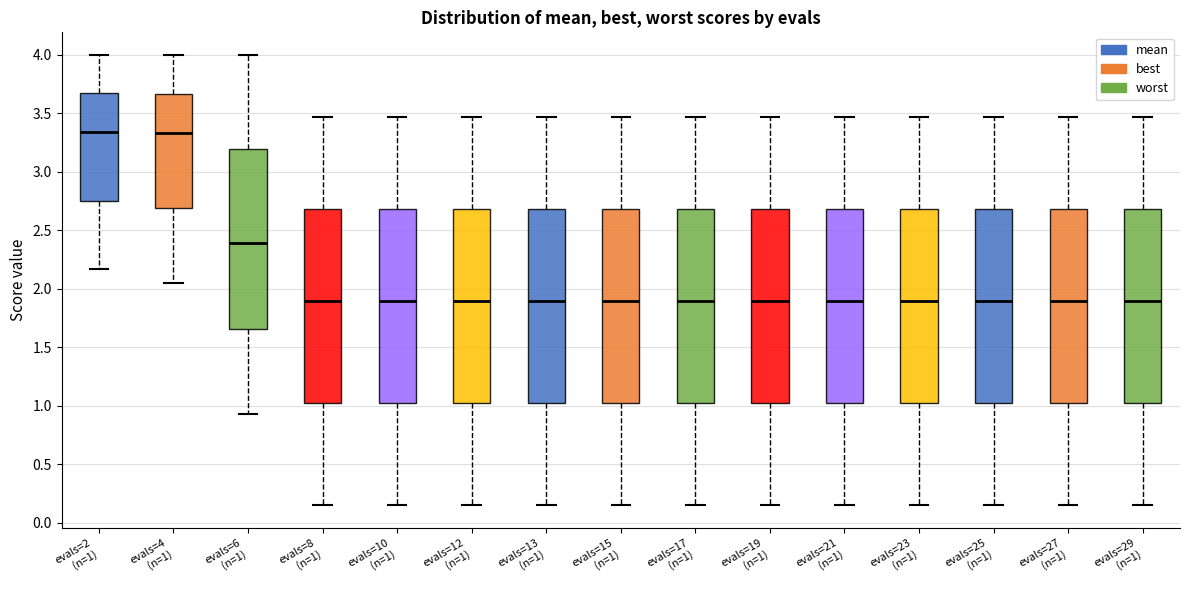

Reading left to right, transcribe this box plot: for each box, give where its median line is, the range the box spans, and where its two whiskers end, as read against the y-axis. The values are not printed on the chart, so give them approximately, as read against the axis.

evals=2 (n=1): median 3.35, box 2.75 to 3.65, whiskers 2.15 to 4.00
evals=4 (n=1): median 3.35, box 2.70 to 3.65, whiskers 2.05 to 4.00
evals=6 (n=1): median 2.40, box 1.65 to 3.20, whiskers 0.95 to 4.00
evals=8 (n=1): median 1.90, box 1.00 to 2.70, whiskers 0.15 to 3.45
evals=10 (n=1): median 1.90, box 1.00 to 2.70, whiskers 0.15 to 3.45
evals=12 (n=1): median 1.90, box 1.00 to 2.70, whiskers 0.15 to 3.45
evals=13 (n=1): median 1.90, box 1.00 to 2.70, whiskers 0.15 to 3.45
evals=15 (n=1): median 1.90, box 1.00 to 2.70, whiskers 0.15 to 3.45
evals=17 (n=1): median 1.90, box 1.00 to 2.70, whiskers 0.15 to 3.45
evals=19 (n=1): median 1.90, box 1.00 to 2.70, whiskers 0.15 to 3.45
evals=21 (n=1): median 1.90, box 1.00 to 2.70, whiskers 0.15 to 3.45
evals=23 (n=1): median 1.90, box 1.00 to 2.70, whiskers 0.15 to 3.45
evals=25 (n=1): median 1.90, box 1.00 to 2.70, whiskers 0.15 to 3.45
evals=27 (n=1): median 1.90, box 1.00 to 2.70, whiskers 0.15 to 3.45
evals=29 (n=1): median 1.90, box 1.00 to 2.70, whiskers 0.15 to 3.45